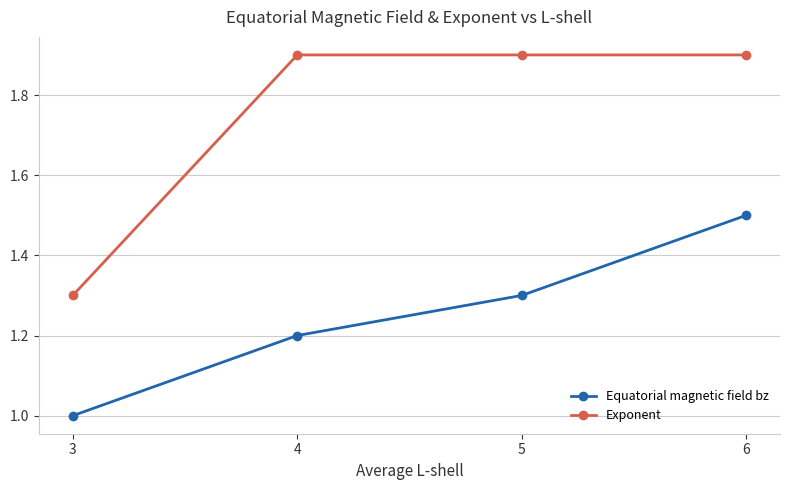

Reading right to left, what are all the values shown in this chart?

Equatorial magnetic field bz: 1.5	1.3	1.2	1.0
Exponent: 1.9	1.9	1.9	1.3